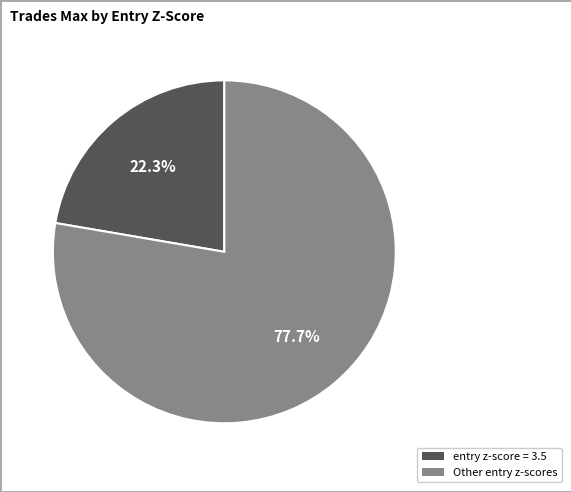

Is there a majority slice in this chart?

Yes